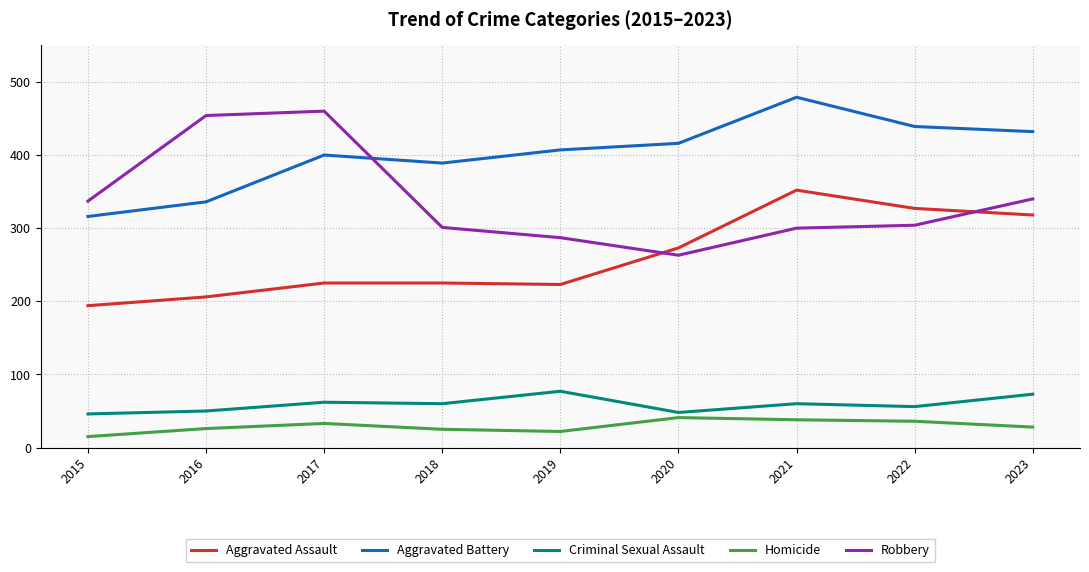

What is the difference between the Homicide values at 2018 and 2023?

3